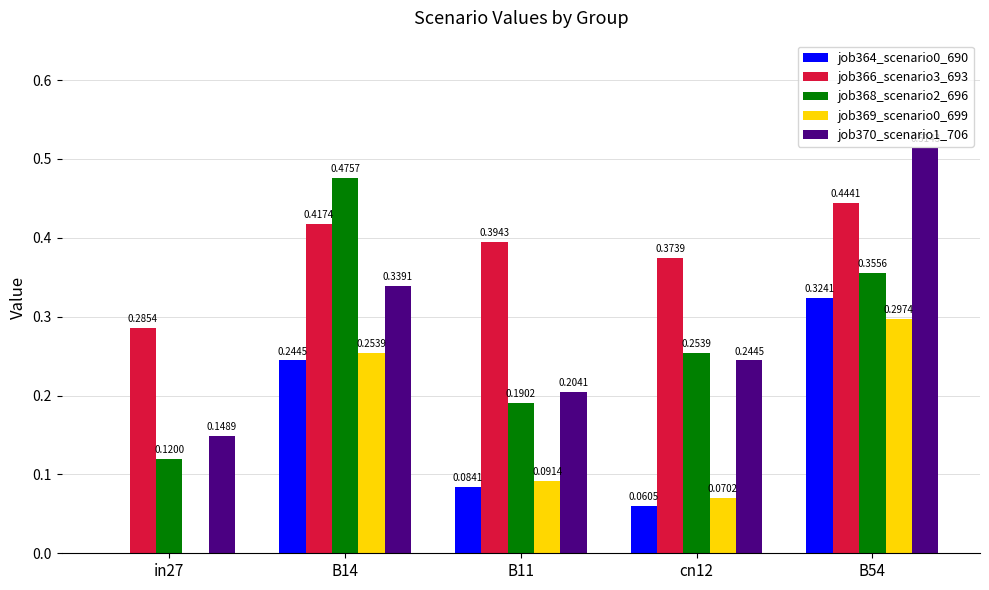

Count the number of data series in this chart.

5